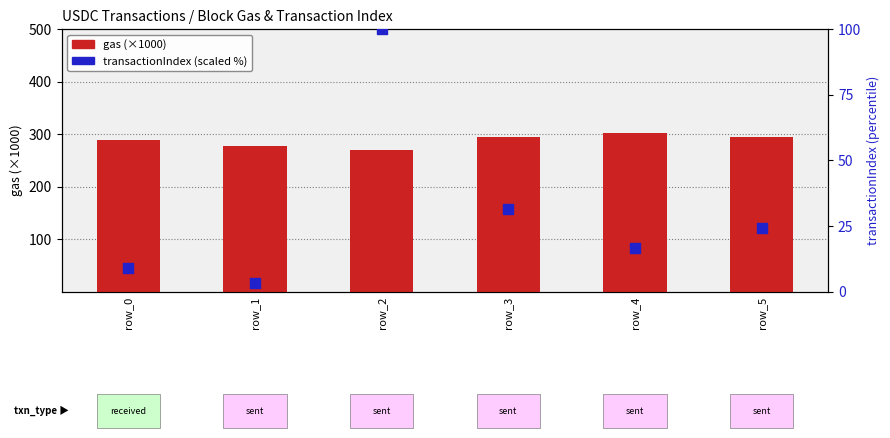

Which series has the widest spread of Y values?

transactionIndex (scaled %)